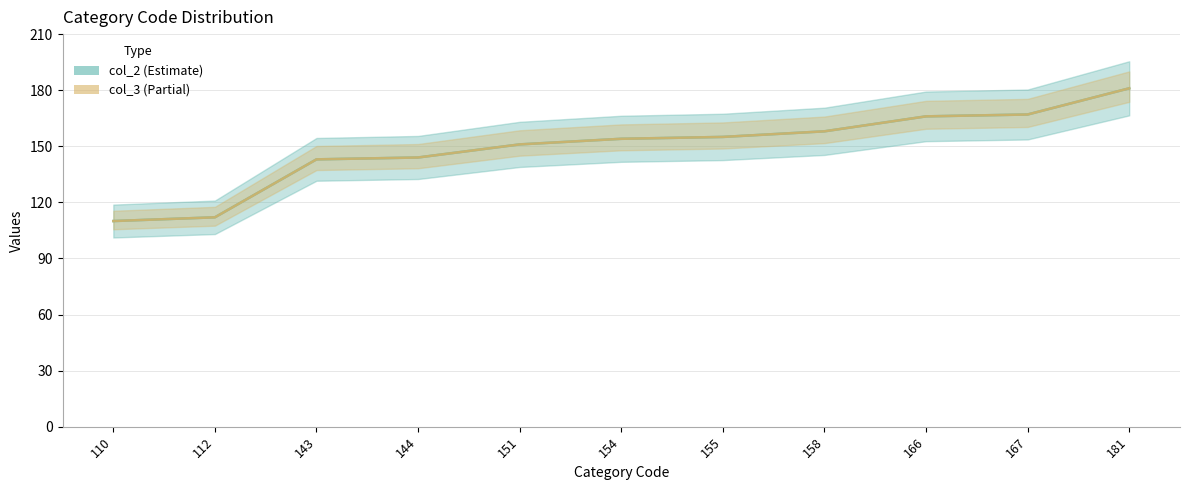

Which series has the largest total across all categories?

col_2